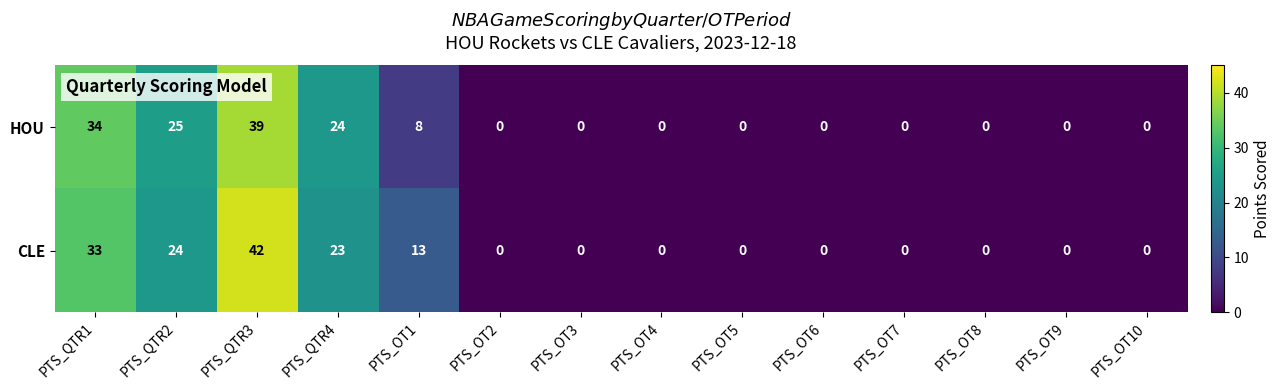

How many positive values does the CLE series have?

5